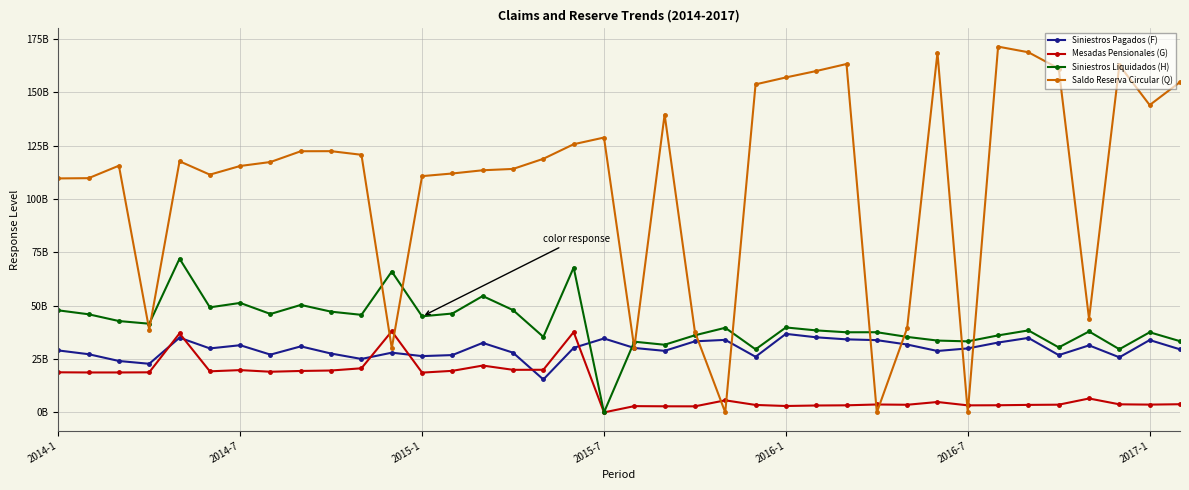

What are all the series names shown in the legend?

Siniestros Pagados (F), Mesadas Pensionales (G), Siniestros Liquidados (H), Saldo Reserva Circular (Q)